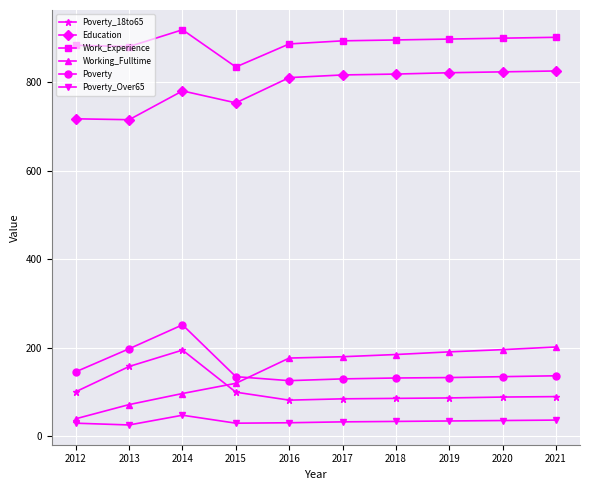

Between 2012 and 2018, which series saw the biggest shift?

Working_Fulltime